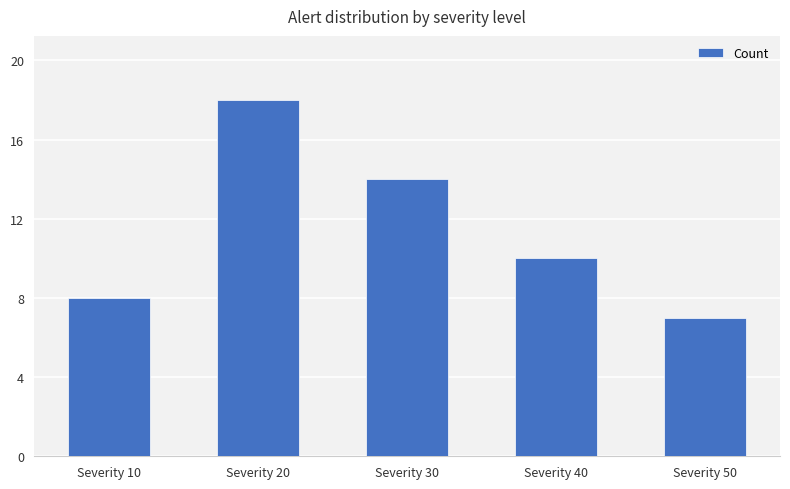

What is the change in value from Severity 10 to Severity 20?

+10